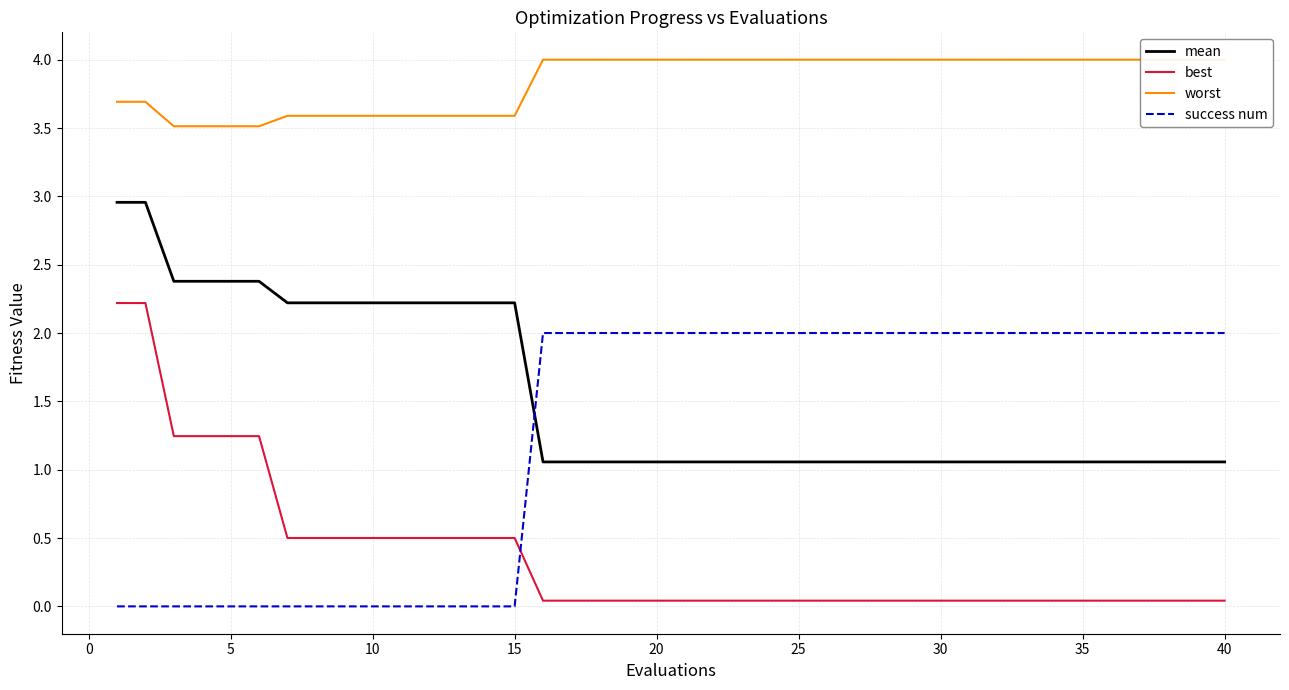

What is the highest value of the success num series?

2.0